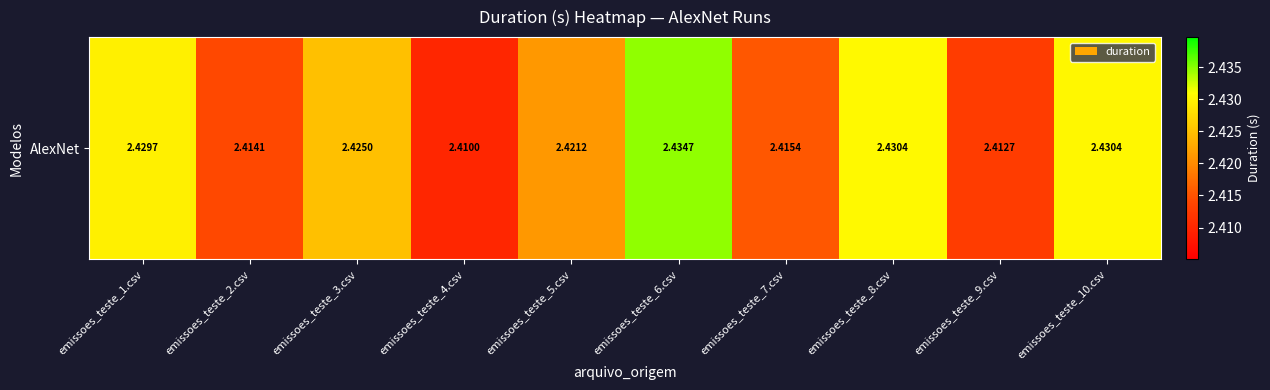

True or false: the data shows 2.4 at emissoes_teste_8.csv.

True